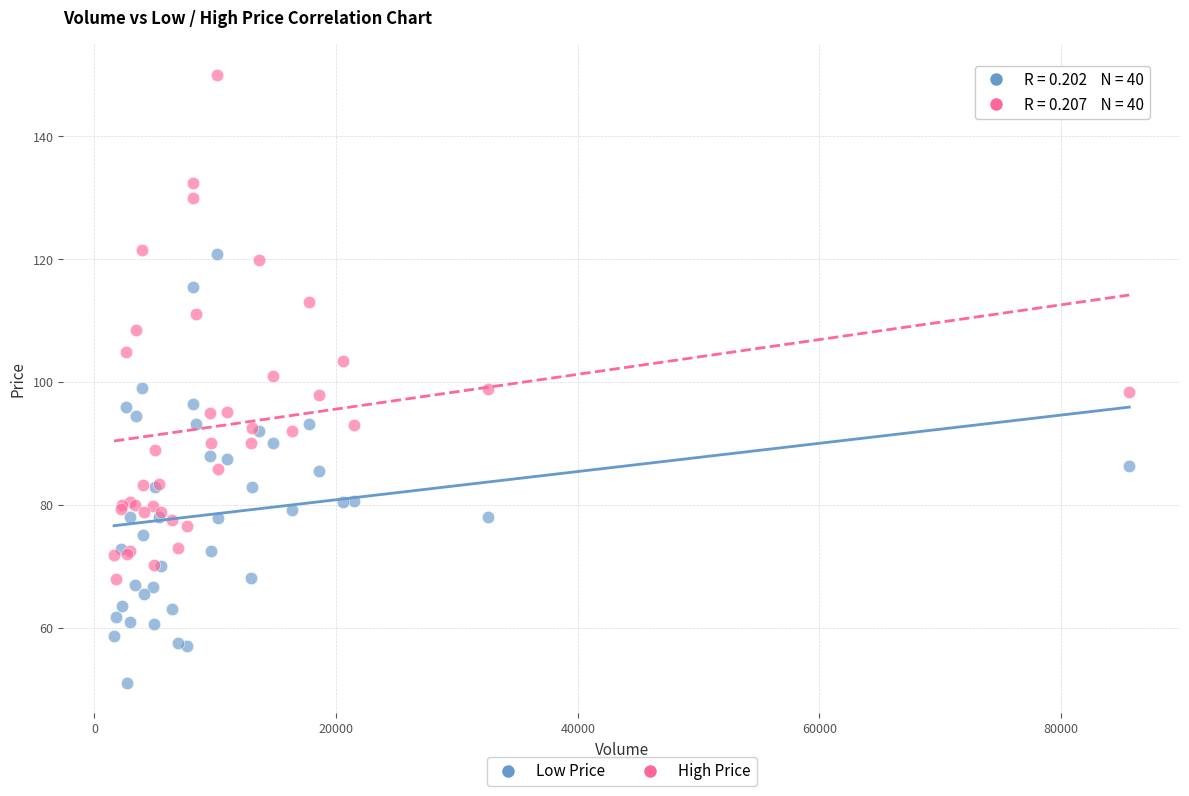

Which series reaches the minimum Y coordinate?

Low Price